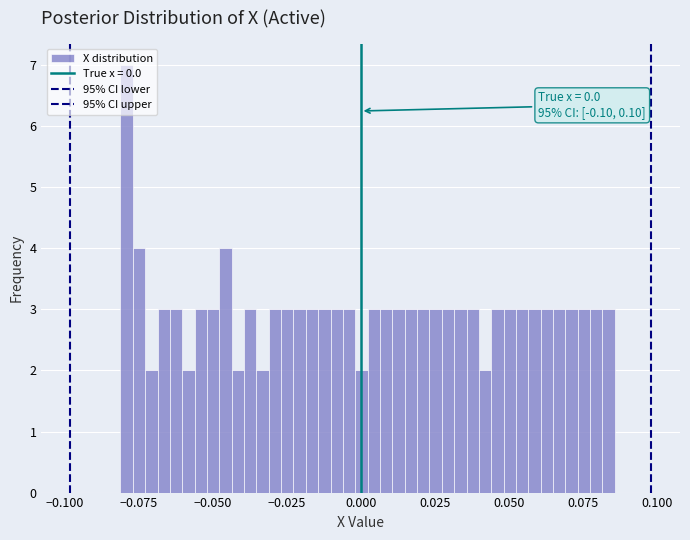

Around what value on the x-axis is the tallest bar? Give the approximate position of its centre, as read against the axis.

-0.080